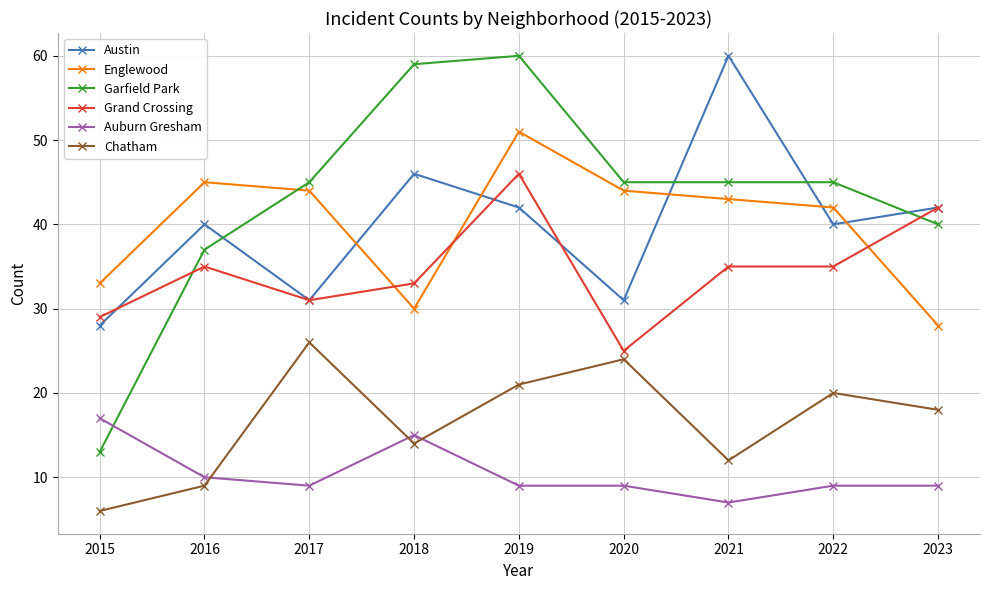

Reading right to left, what are all the values shown in this chart?

Austin: 42	40	60	31	42	46	31	40	28
Englewood: 28	42	43	44	51	30	44	45	33
Garfield Park: 40	45	45	45	60	59	45	37	13
Grand Crossing: 42	35	35	25	46	33	31	35	29
Auburn Gresham: 9	9	7	9	9	15	9	10	17
Chatham: 18	20	12	24	21	14	26	9	6